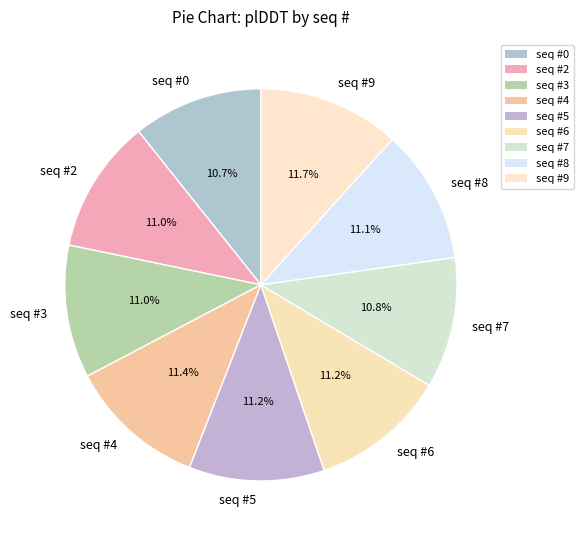

What percentage is NOT represented by seq #5?

88.8%